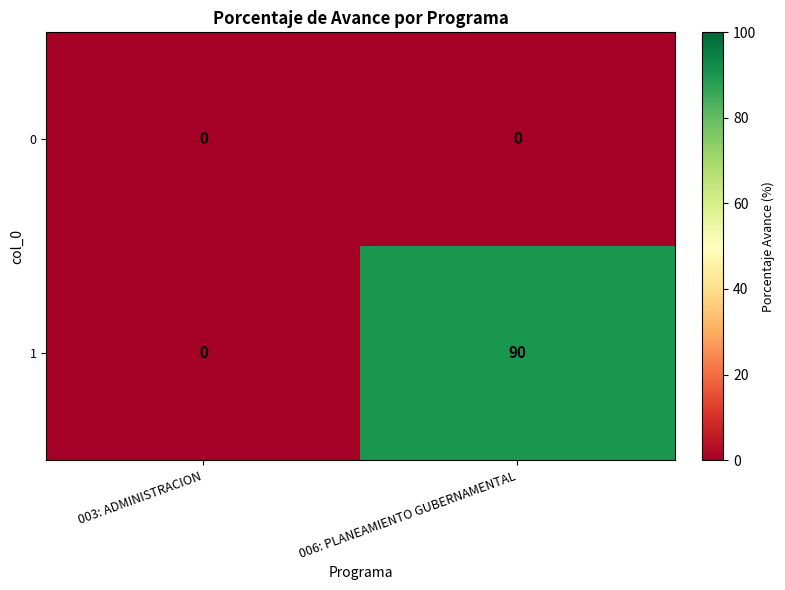

What is the maximum value shown in the chart?

90